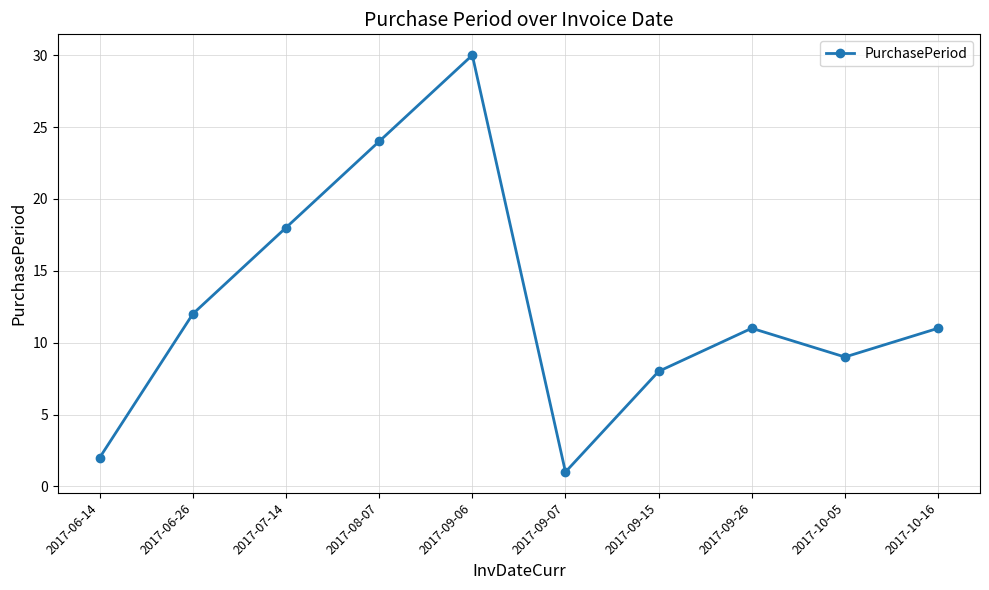

What is the smallest value displayed?

1